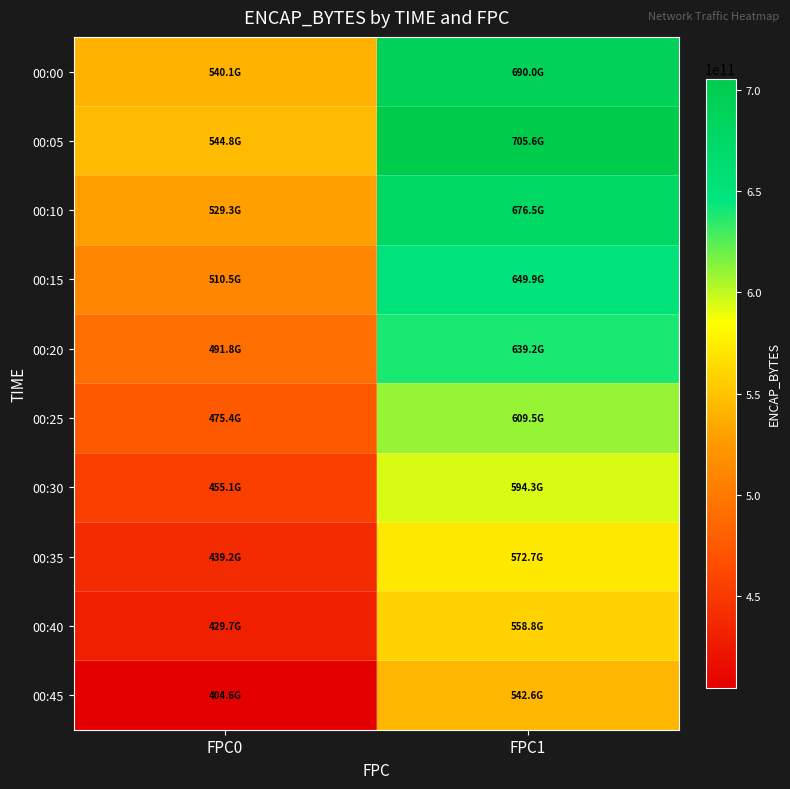

Reading left to right, extract all data points from this chart.

00:00: FPC0=540147553328	FPC1=690014224976
00:05: FPC0=544798850688	FPC1=705617627792
00:10: FPC0=529280212944	FPC1=676500157968
00:15: FPC0=510531034656	FPC1=649861077200
00:20: FPC0=491821084400	FPC1=639191971720
00:25: FPC0=475386710608	FPC1=609474561136
00:30: FPC0=455084719992	FPC1=594282054144
00:35: FPC0=439192443464	FPC1=572658653728
00:40: FPC0=429711742568	FPC1=558810206808
00:45: FPC0=404605071456	FPC1=542554140824